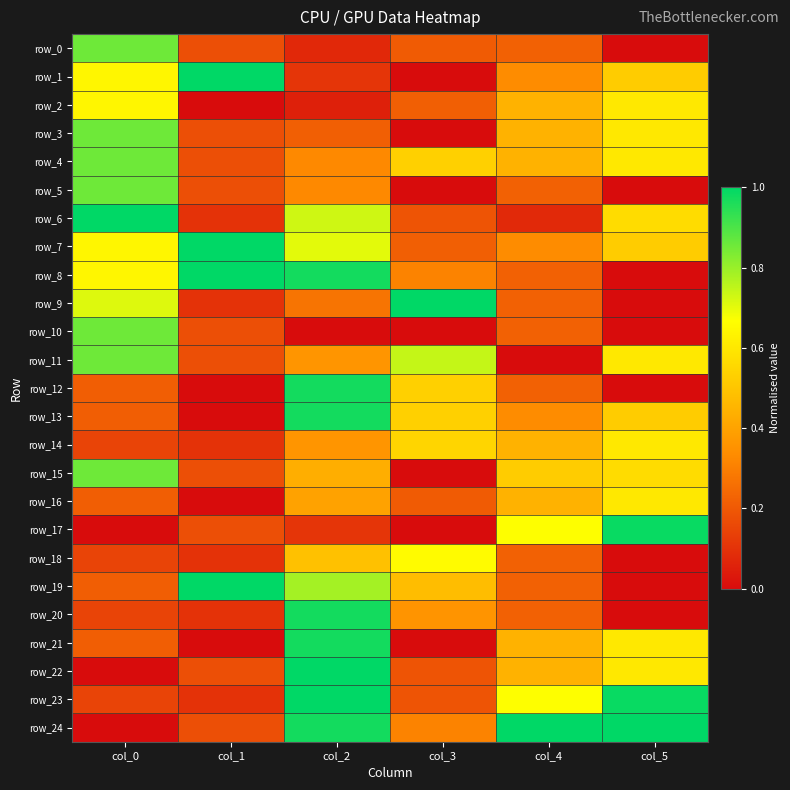

Reading left to right, transcribe all the data shown in this chart.

row_0: col_0=0.9	col_1=0.2	col_2=0.1	col_3=0.2	col_4=0.2	col_5=0.0
row_1: col_0=0.6	col_1=1.0	col_2=0.1	col_3=0.0	col_4=0.3	col_5=0.5
row_2: col_0=0.6	col_1=0.0	col_2=0.1	col_3=0.2	col_4=0.4	col_5=0.6
row_3: col_0=0.9	col_1=0.2	col_2=0.2	col_3=0.0	col_4=0.4	col_5=0.6
row_4: col_0=0.9	col_1=0.2	col_2=0.3	col_3=0.5	col_4=0.4	col_5=0.6
row_5: col_0=0.9	col_1=0.2	col_2=0.3	col_3=0.0	col_4=0.2	col_5=0.0
row_6: col_0=1.0	col_1=0.1	col_2=0.7	col_3=0.2	col_4=0.1	col_5=0.6
row_7: col_0=0.6	col_1=1.0	col_2=0.7	col_3=0.2	col_4=0.3	col_5=0.5
row_8: col_0=0.6	col_1=1.0	col_2=1.0	col_3=0.3	col_4=0.2	col_5=0.0
row_9: col_0=0.7	col_1=0.1	col_2=0.3	col_3=1.0	col_4=0.2	col_5=0.0
row_10: col_0=0.9	col_1=0.2	col_2=0.0	col_3=0.0	col_4=0.2	col_5=0.0
row_11: col_0=0.9	col_1=0.2	col_2=0.4	col_3=0.7	col_4=0.0	col_5=0.6
row_12: col_0=0.2	col_1=0.0	col_2=1.0	col_3=0.5	col_4=0.2	col_5=0.0
row_13: col_0=0.2	col_1=0.0	col_2=1.0	col_3=0.5	col_4=0.3	col_5=0.5
row_14: col_0=0.1	col_1=0.1	col_2=0.4	col_3=0.5	col_4=0.4	col_5=0.6
row_15: col_0=0.9	col_1=0.2	col_2=0.4	col_3=0.0	col_4=0.5	col_5=0.6
row_16: col_0=0.2	col_1=0.0	col_2=0.4	col_3=0.2	col_4=0.4	col_5=0.6
row_17: col_0=0.0	col_1=0.2	col_2=0.1	col_3=0.0	col_4=0.7	col_5=1.0
row_18: col_0=0.1	col_1=0.1	col_2=0.5	col_3=0.7	col_4=0.2	col_5=0.0
row_19: col_0=0.2	col_1=1.0	col_2=0.8	col_3=0.5	col_4=0.2	col_5=0.0
row_20: col_0=0.1	col_1=0.1	col_2=1.0	col_3=0.4	col_4=0.2	col_5=0.0
row_21: col_0=0.2	col_1=0.0	col_2=1.0	col_3=0.0	col_4=0.4	col_5=0.6
row_22: col_0=0.0	col_1=0.2	col_2=1.0	col_3=0.2	col_4=0.4	col_5=0.6
row_23: col_0=0.1	col_1=0.1	col_2=1.0	col_3=0.2	col_4=0.7	col_5=1.0
row_24: col_0=0.0	col_1=0.2	col_2=1.0	col_3=0.3	col_4=1.0	col_5=1.0